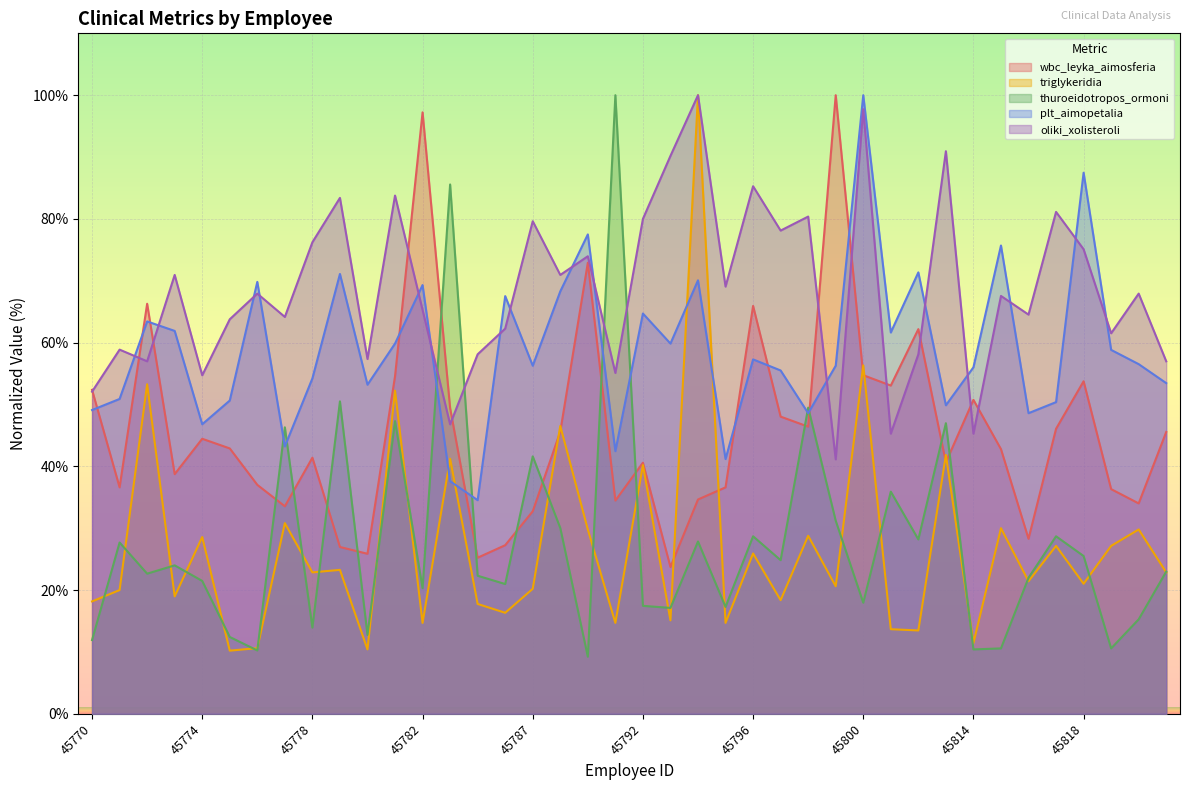

What is the value of the triglykeridia point at the 38th from the left?

27.1